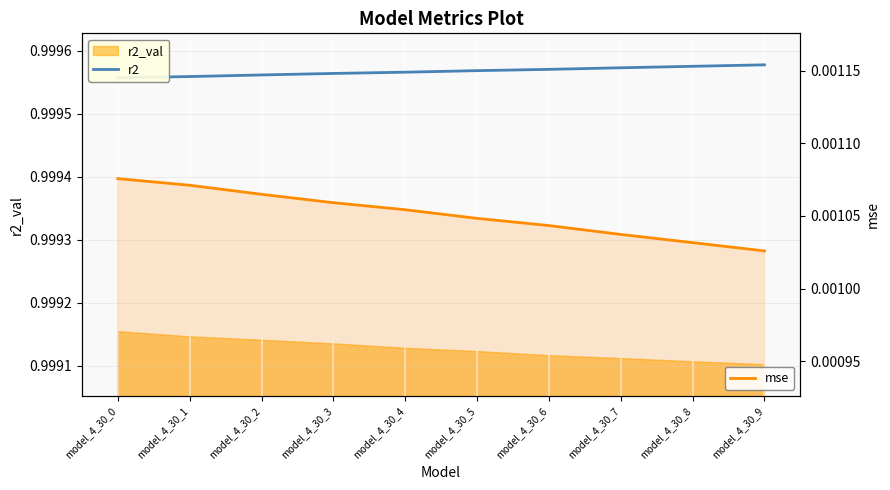

What is the minimum value for r2?

1.0